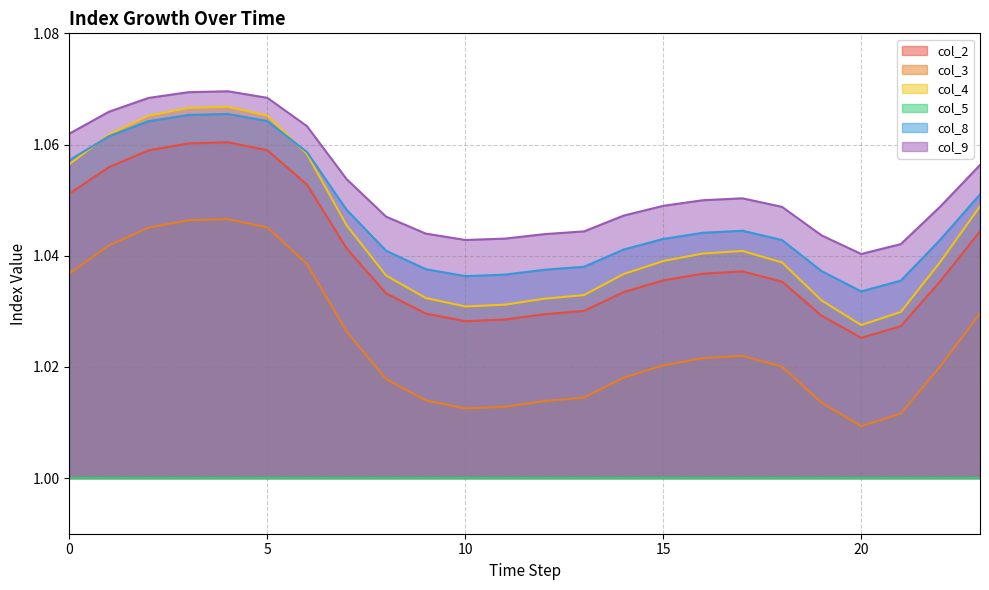

Where is the first local minimum for col_9?

10